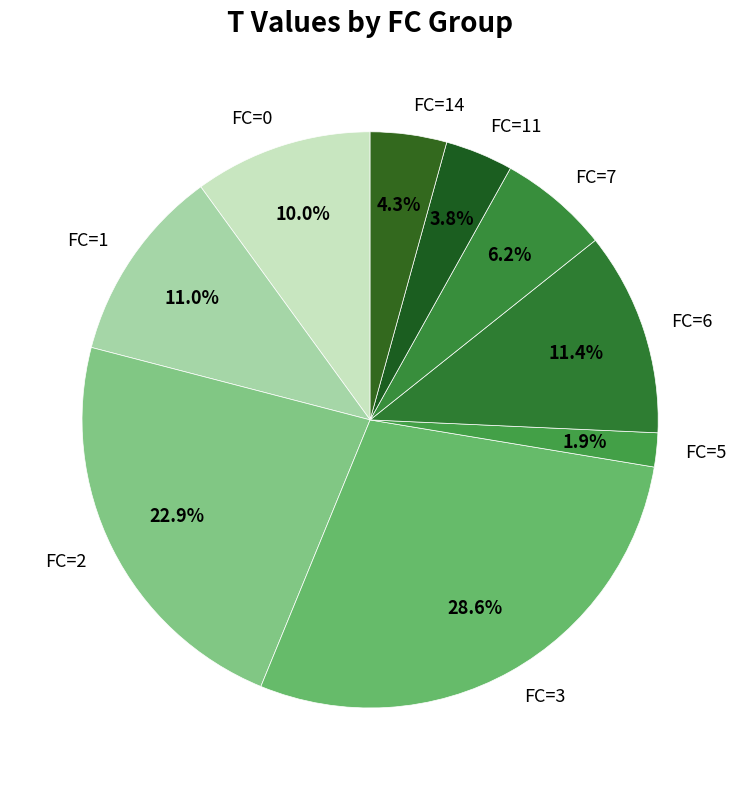

Which category has the smallest portion of the pie?

FC=5